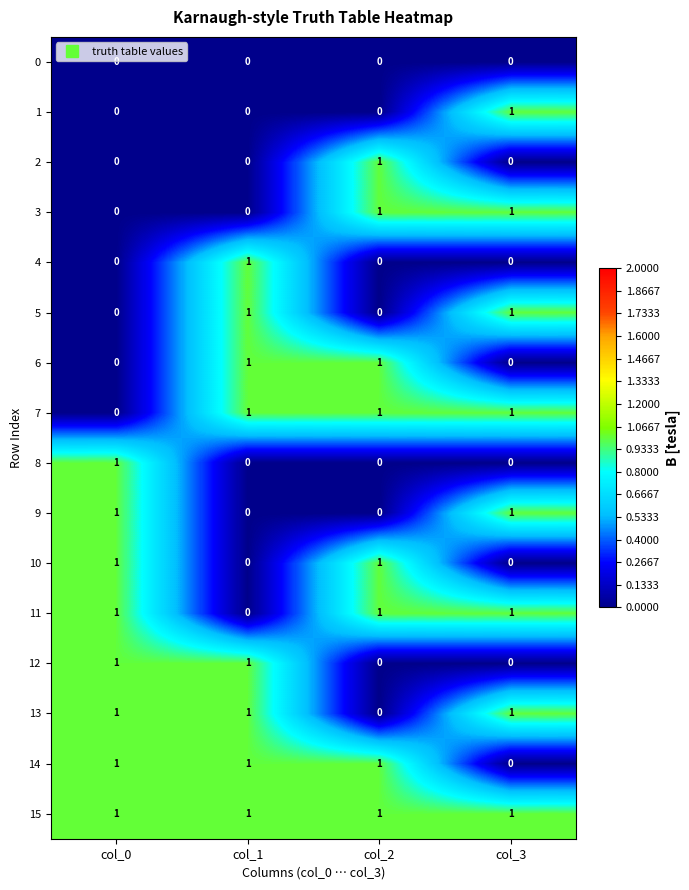

The 12 series shows 0 at col_0. True or false?

False